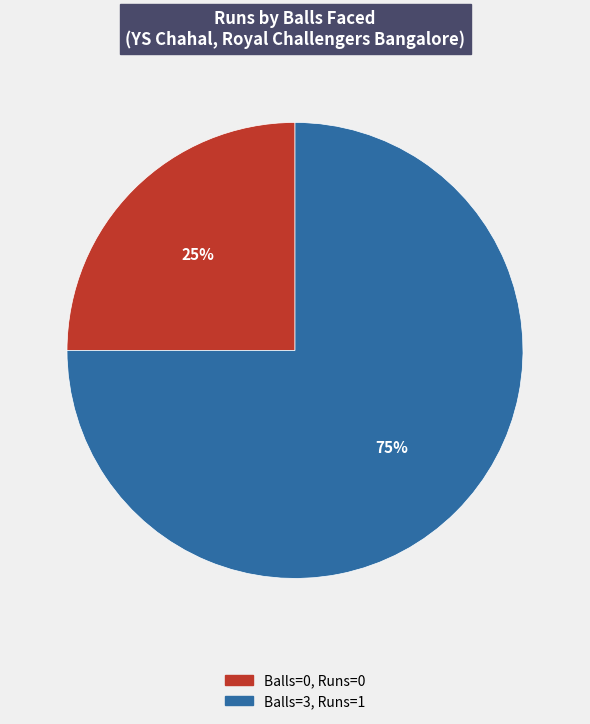

To the nearest percent, what is the difference between the largest and smallest slice percentages?

50%